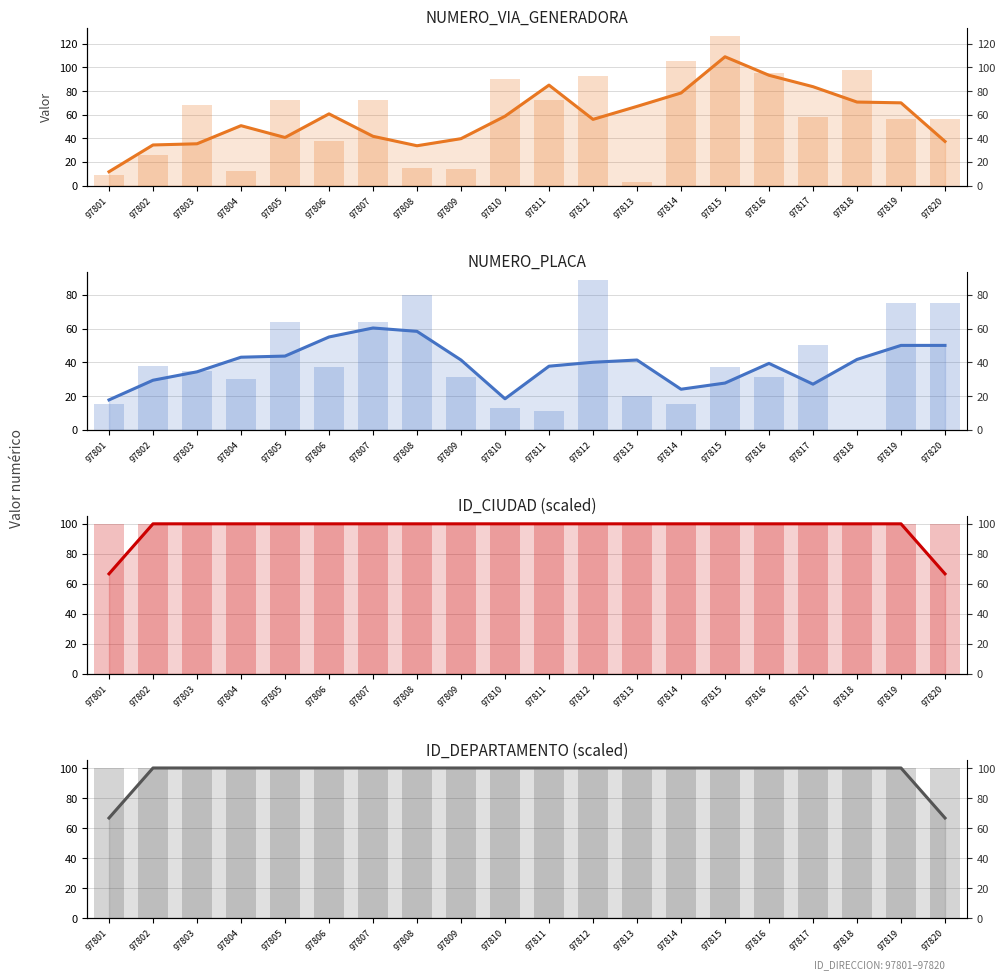

What is the value of the NUMERO_VIA_GENERADORA bar at the 3rd from the left?

68